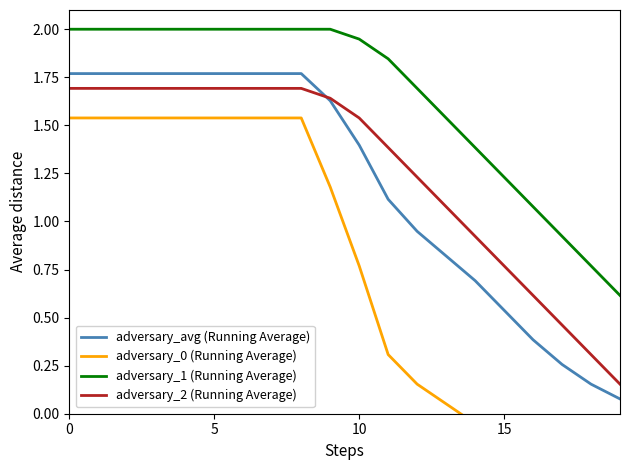

What is the approximate value of adversary_2 (Running Average) at 15?

0.8